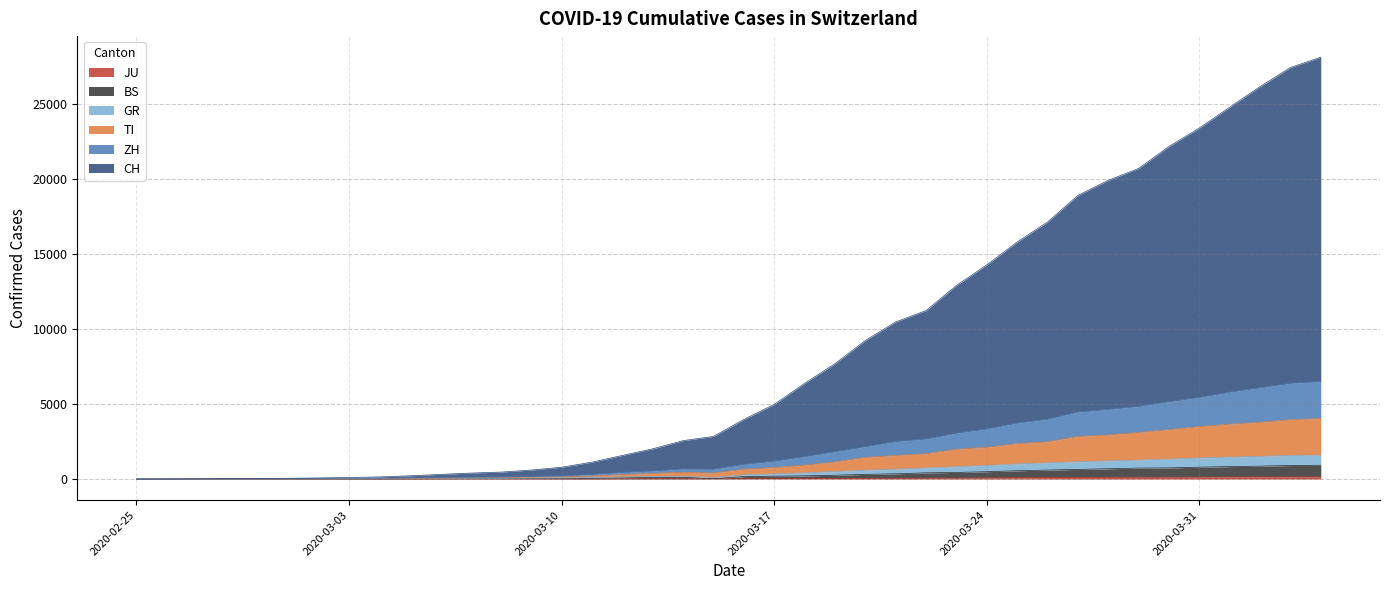

At how many categories does at least one series exceed 5578?

18